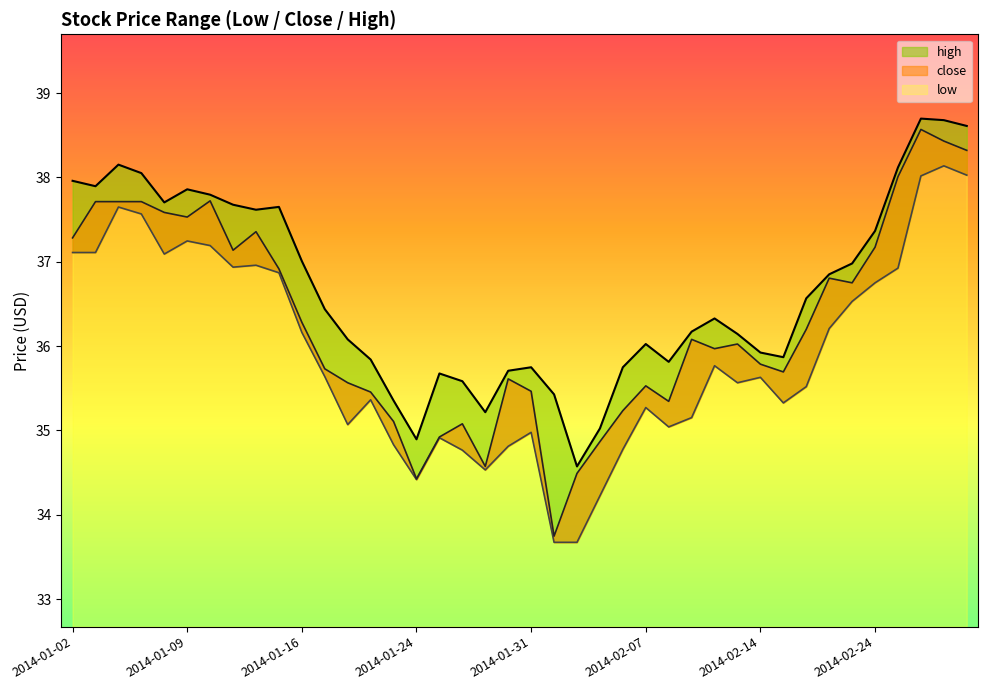

Is it true that low equals 56.3 at 2014-01-21?

False